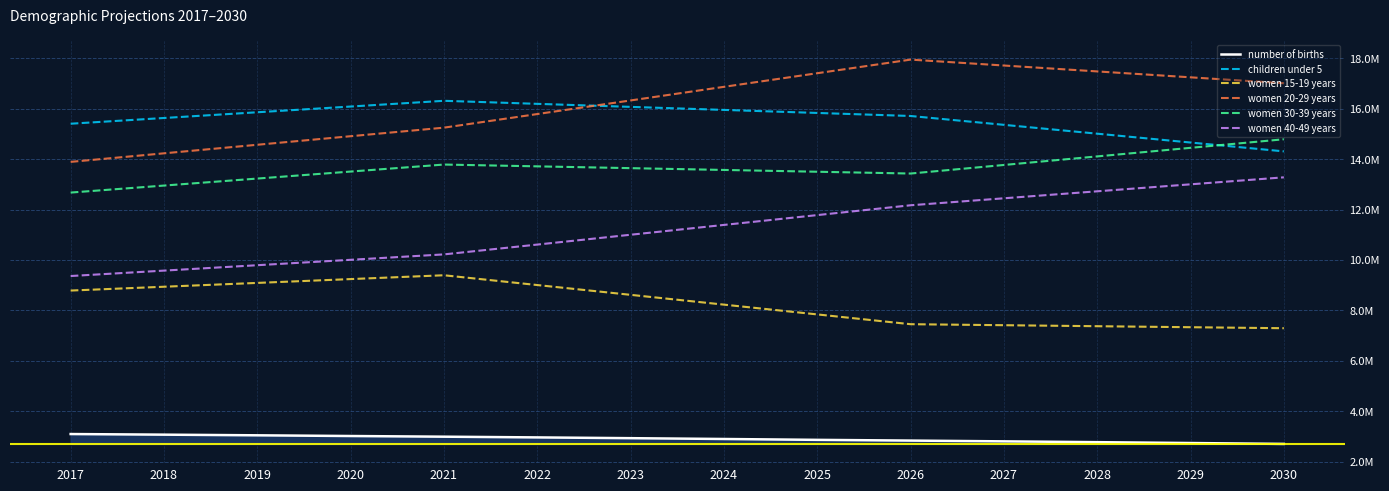

Is it true that children under 5 equals 21565782 at 2022?

False